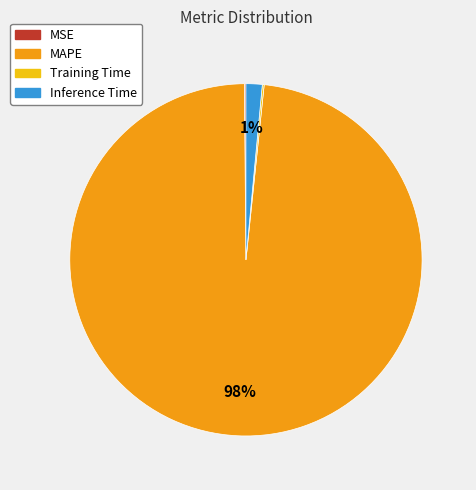

To the nearest percent, what is the combined percentage of MAPE and Inference Time?

100%